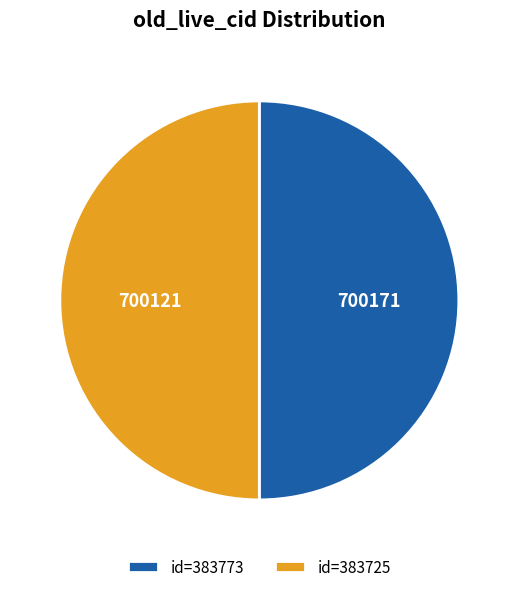

Is the sum of id=383773 and id=383725 greater than half?

Yes